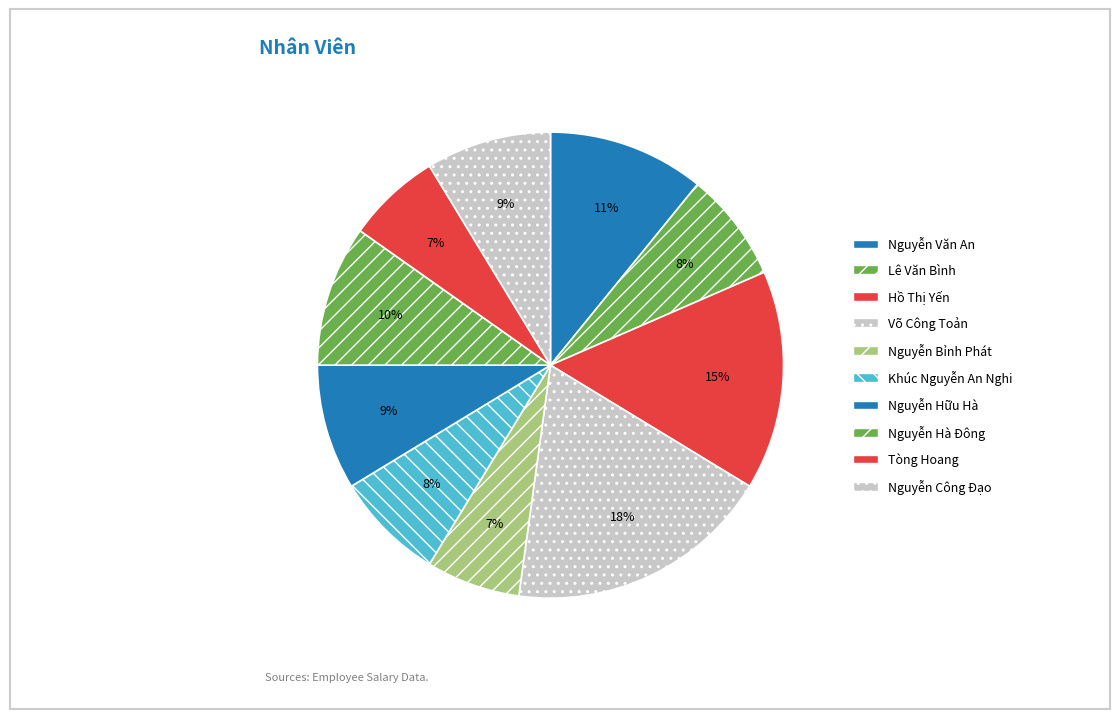

To the nearest percent, what is the difference between the Lê Văn Bình and Hồ Thị Yến slice percentages?

8%